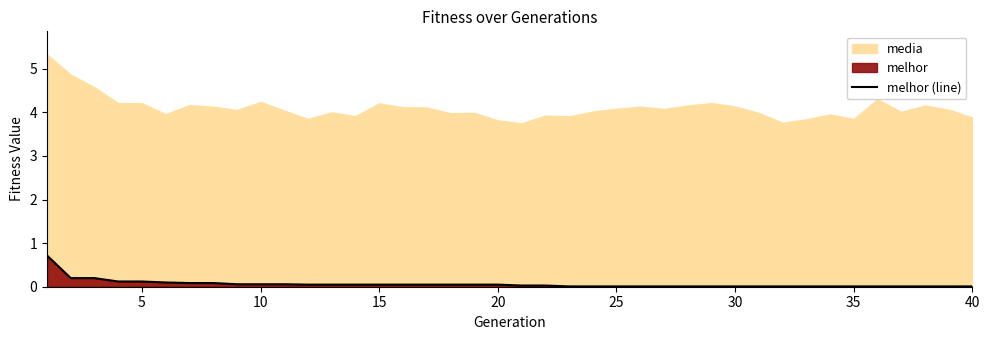

What is the highest value of the melhor (line) series?

0.7